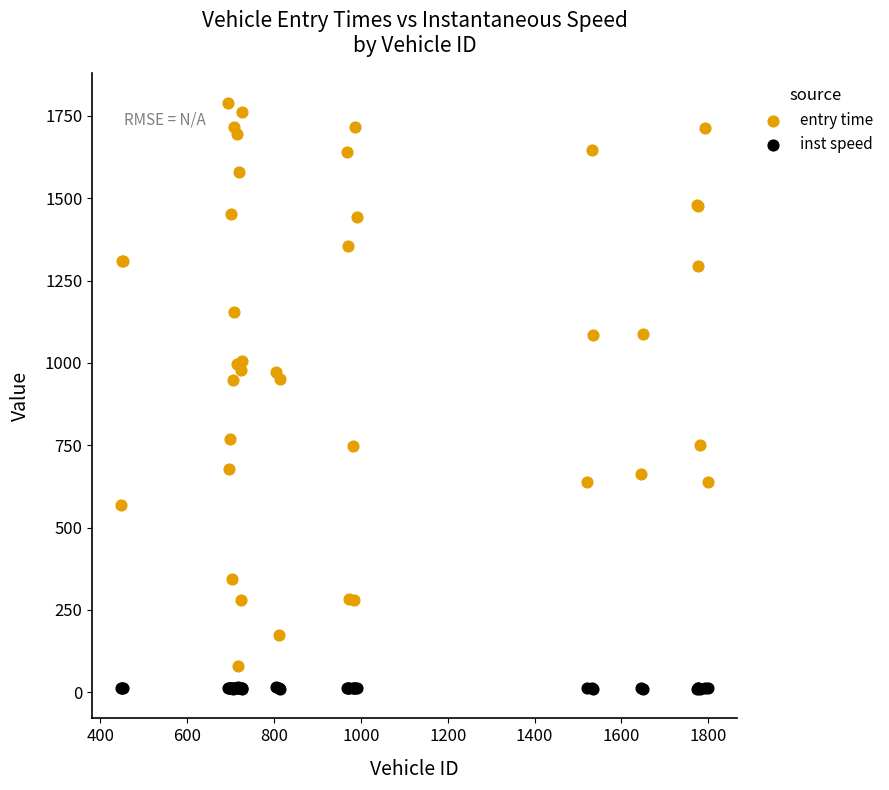

Which series contains the highest Y value?

entry time